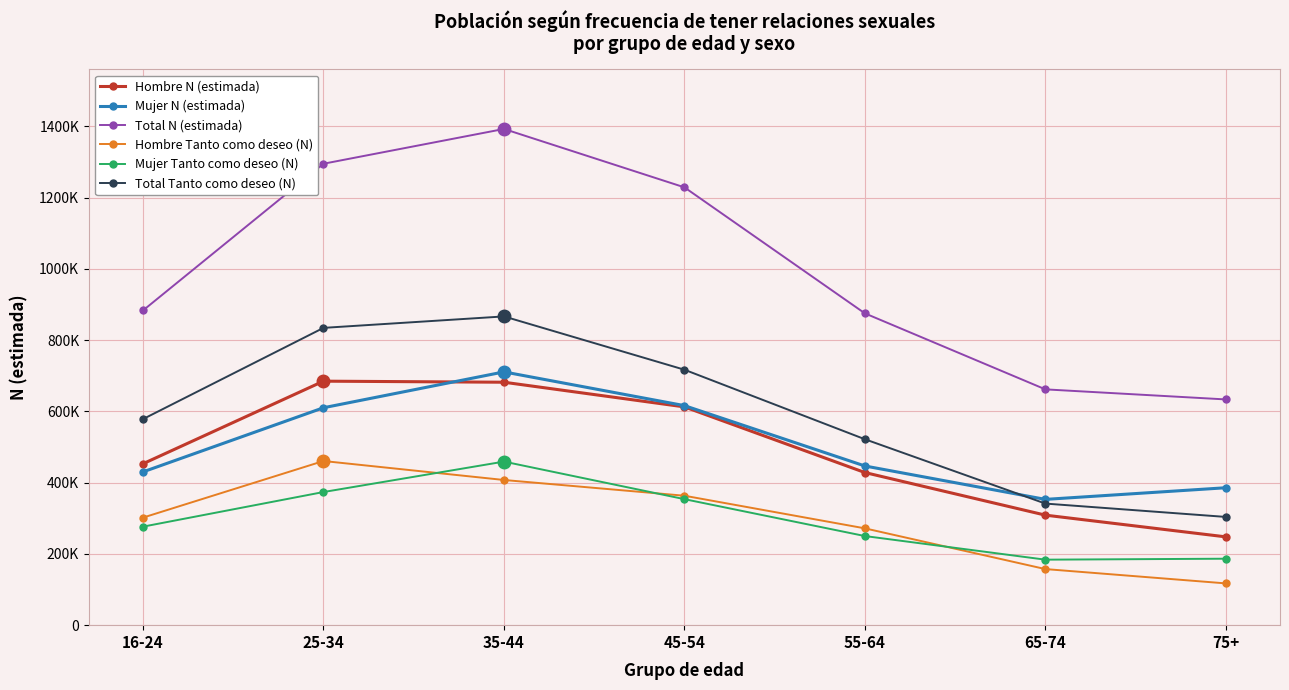

Which series has the largest range (max minus min)?

Total N (estimada)